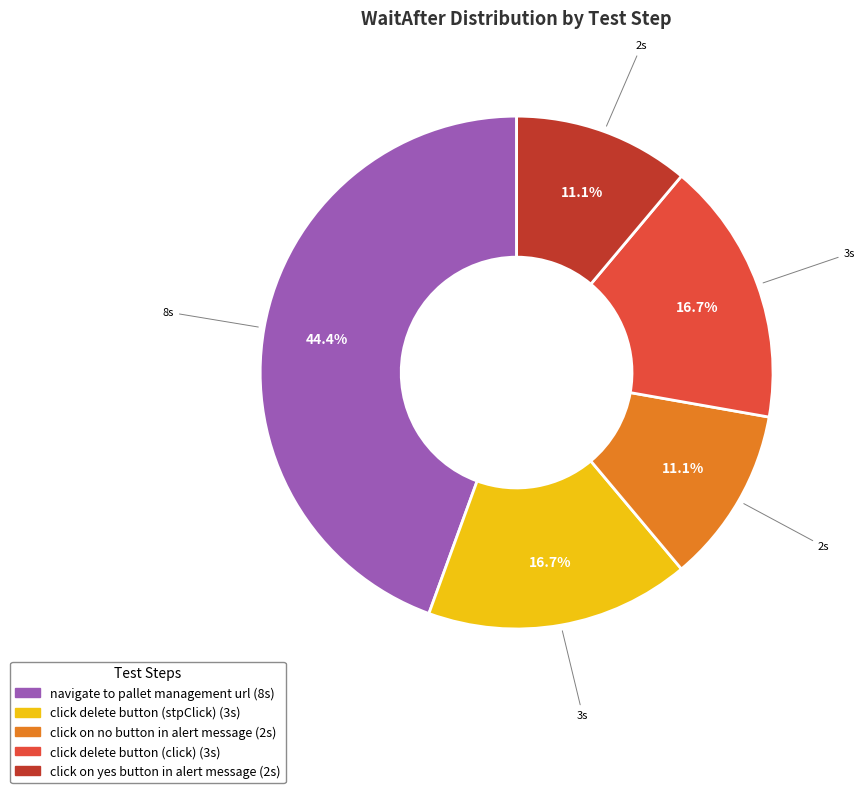

How many slices are in this pie chart?

5